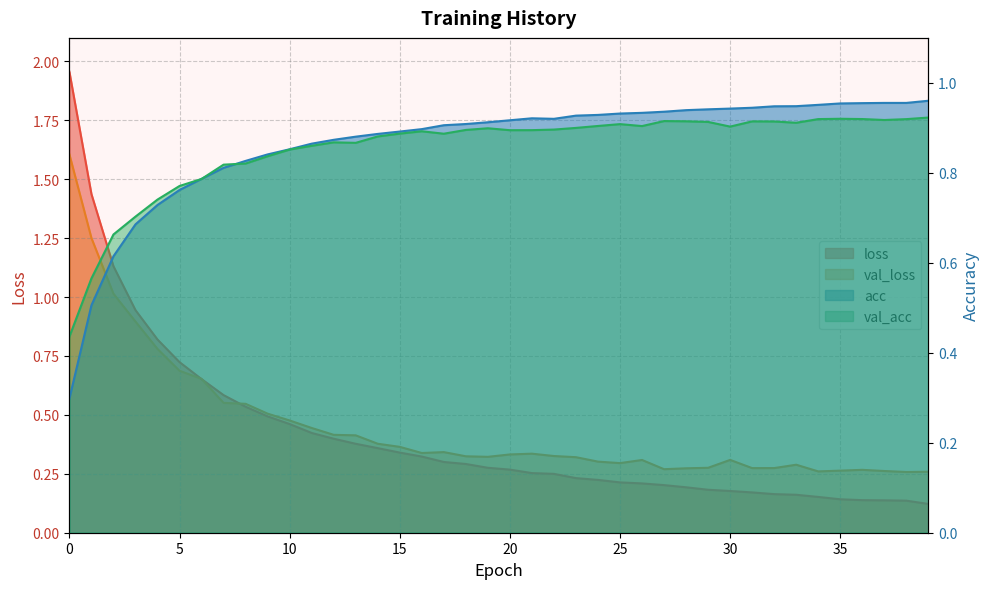

What is the average value of the acc series?

0.9